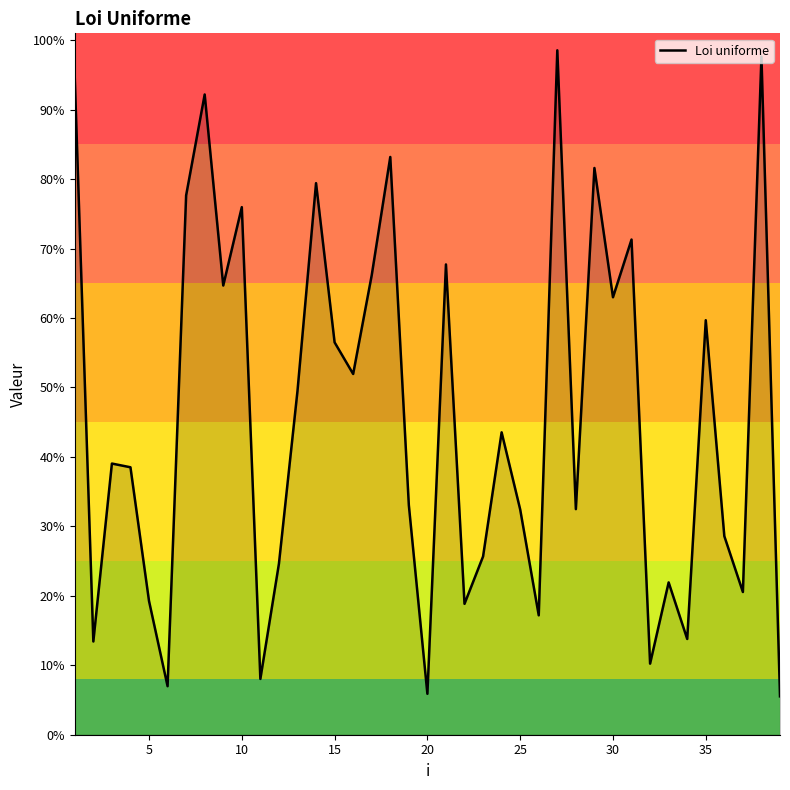

Does the chart display data point markers on the line(s)?

No